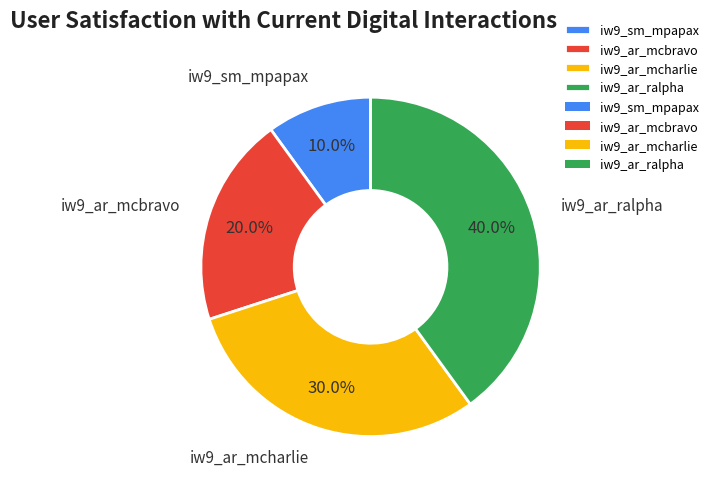

What percentage is the iw9_sm_mpapax slice, to the nearest percent?

10%